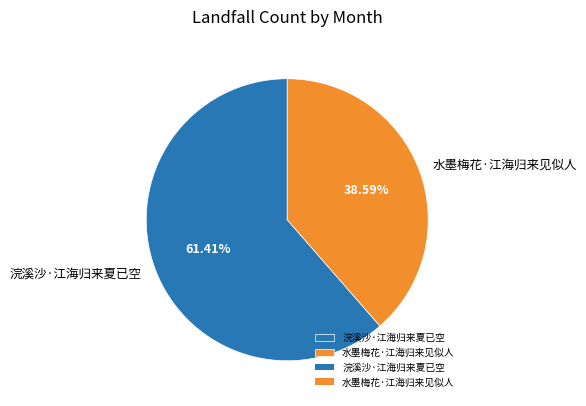

True or false: 水墨梅花·江海归来见似人 accounts for 32% of the total.

False